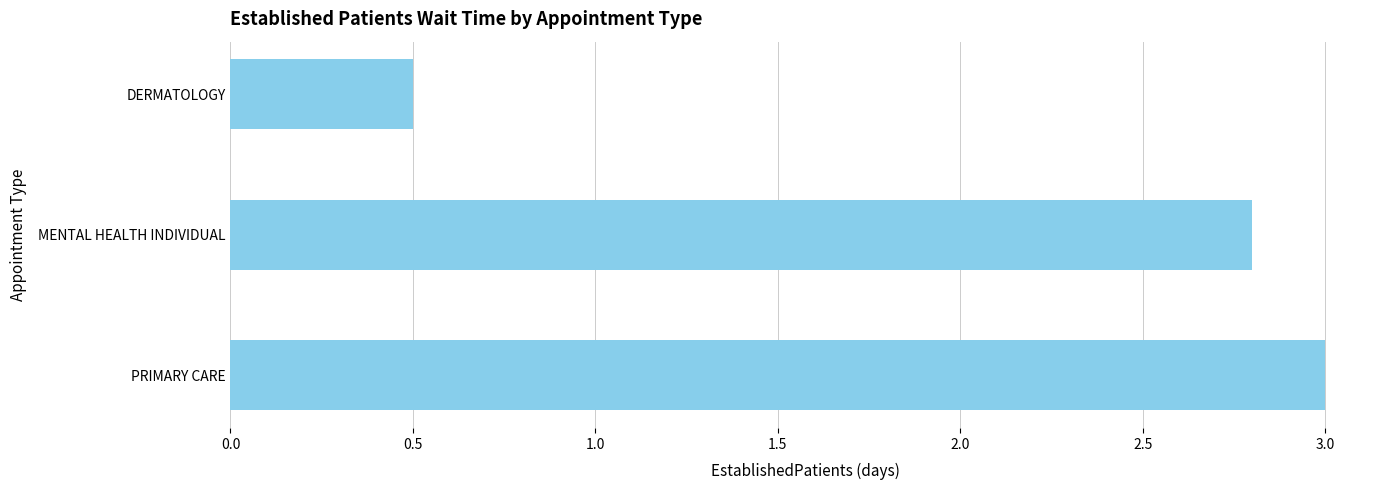

Does the chart contain any negative values?

No